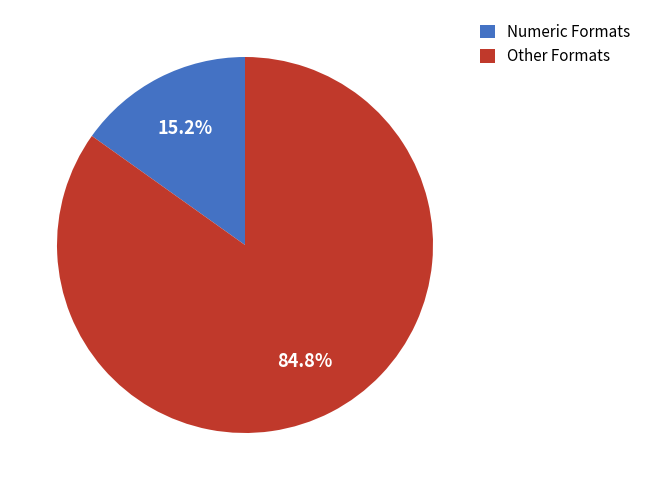

What is the ratio of the value at Other Formats to the value at Numeric Formats?

5.6